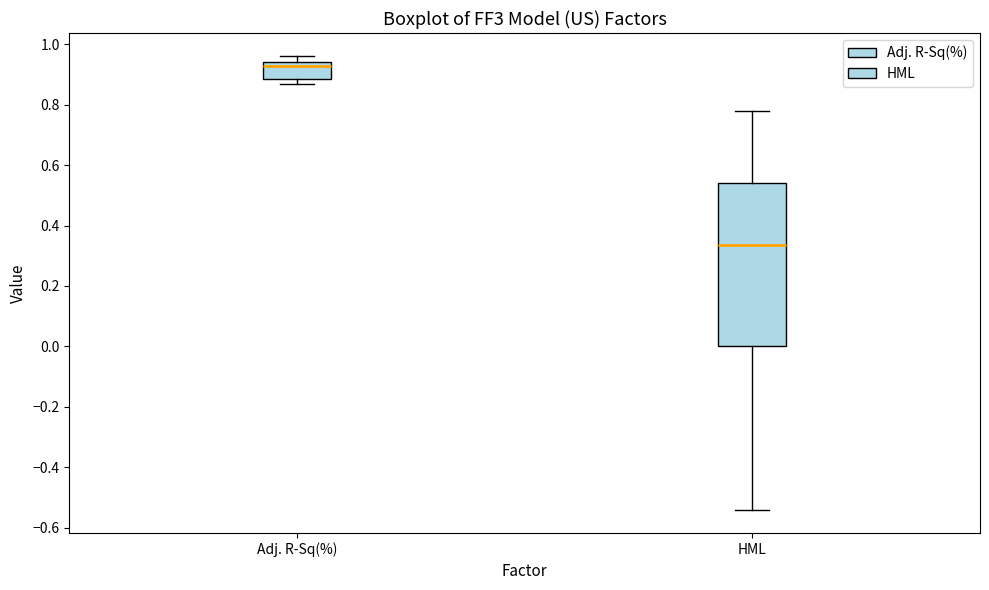

Reading left to right, read every box against the y-axis: the position of its median line, the range the box covers, and the ends of its whiskers. The values are not printed on the chart, so give them approximately, as read against the axis.

Adj. R-Sq(%): median 0.92, box 0.88 to 0.94, whiskers 0.86 to 0.96
HML: median 0.34, box 0.00 to 0.54, whiskers -0.54 to 0.78